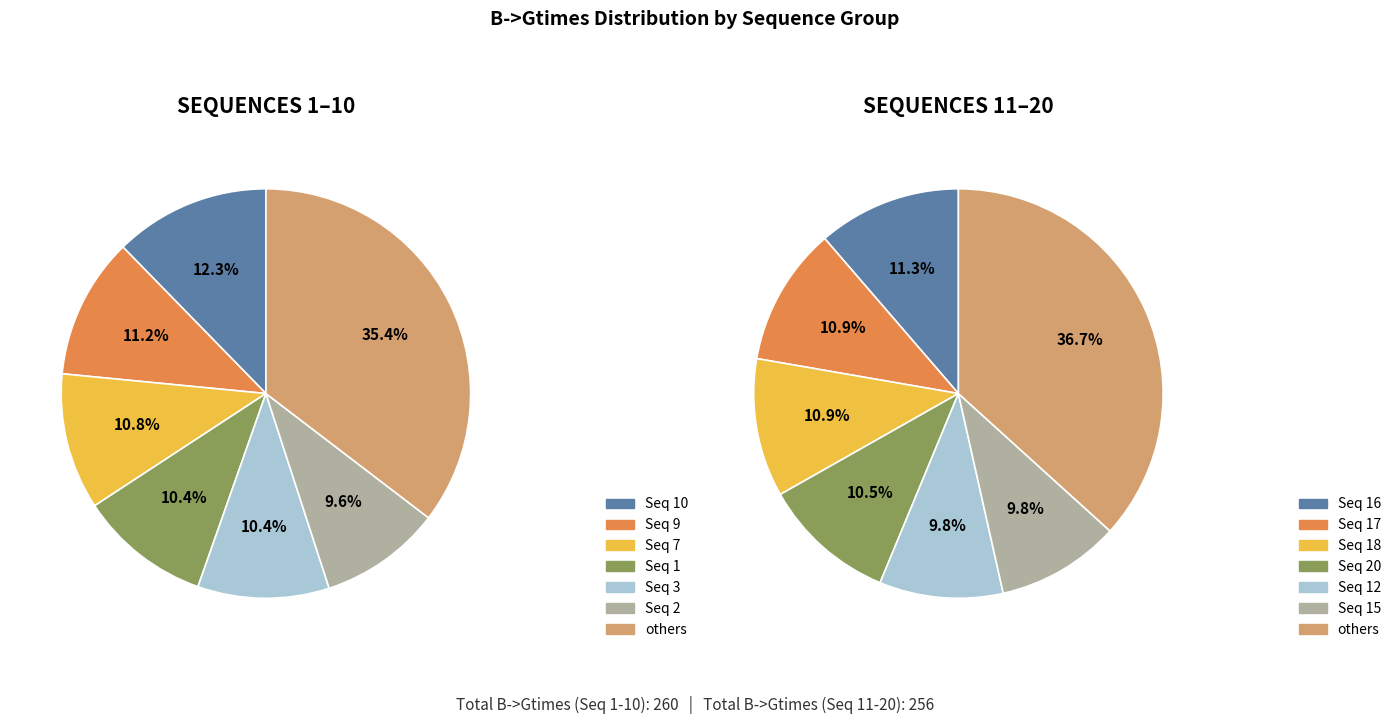

To the nearest percent, what is the combined percentage of 8 and 11?

9%